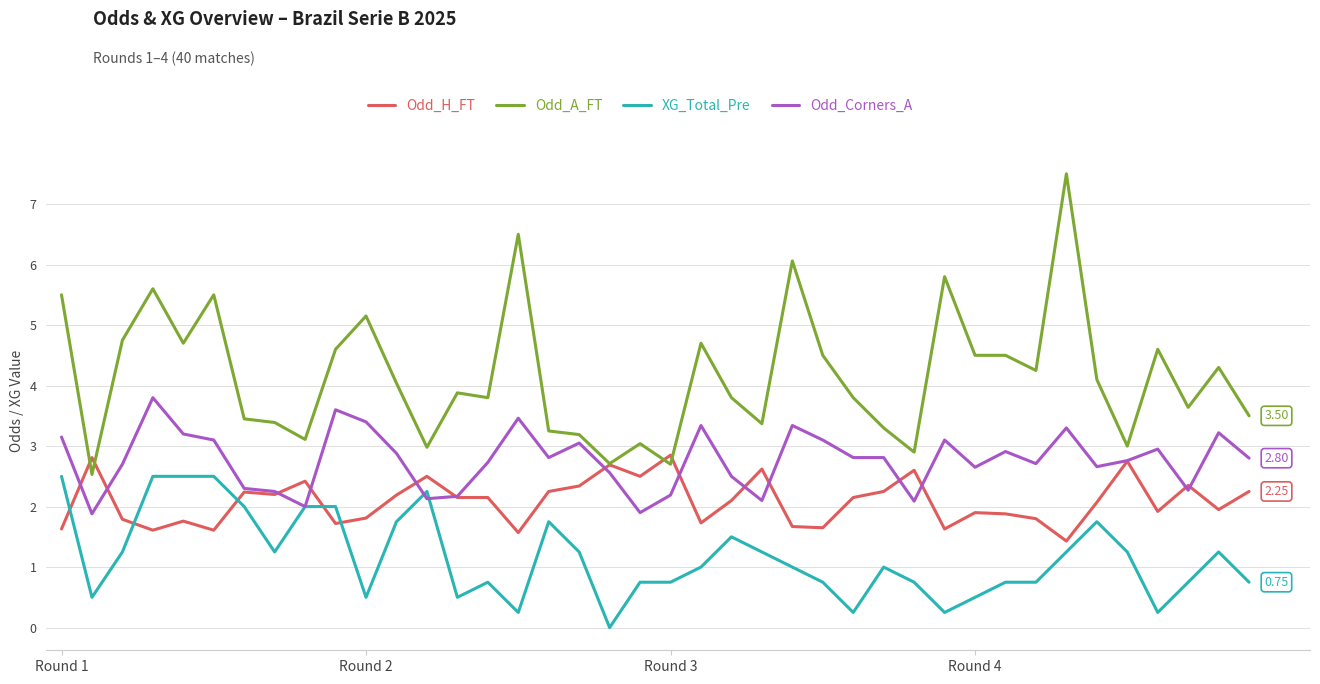

Which series has the largest total across all categories?

Odd_A_FT